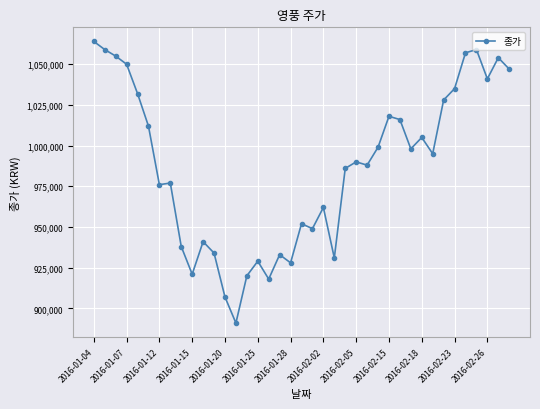

What is the value of the 28th point from the left?

1018000